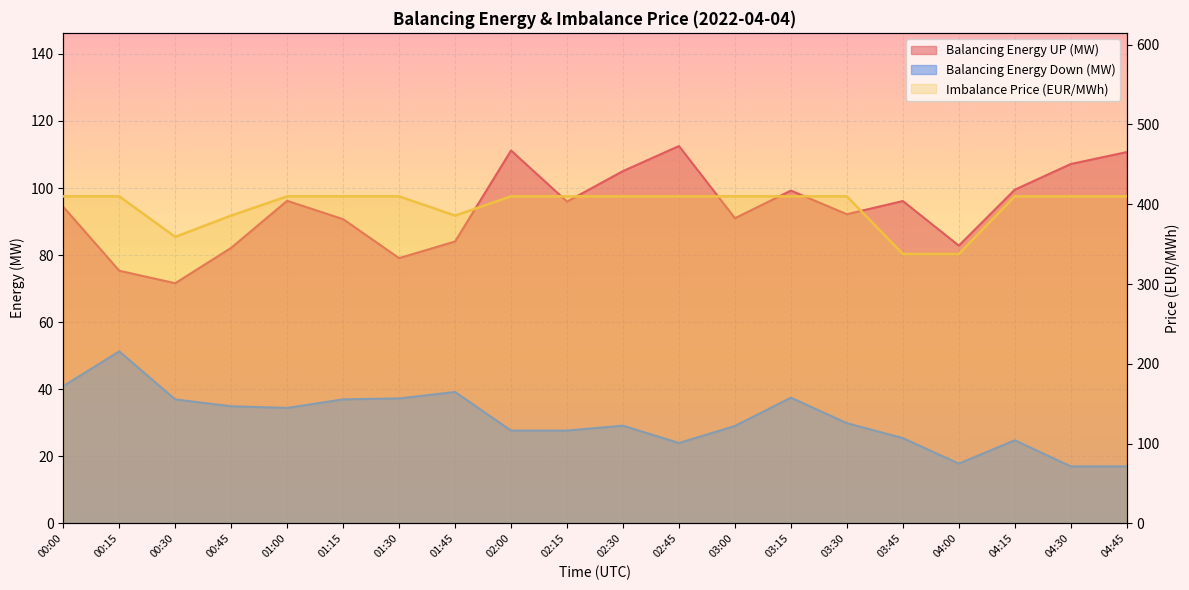

What is the average value?

397.7